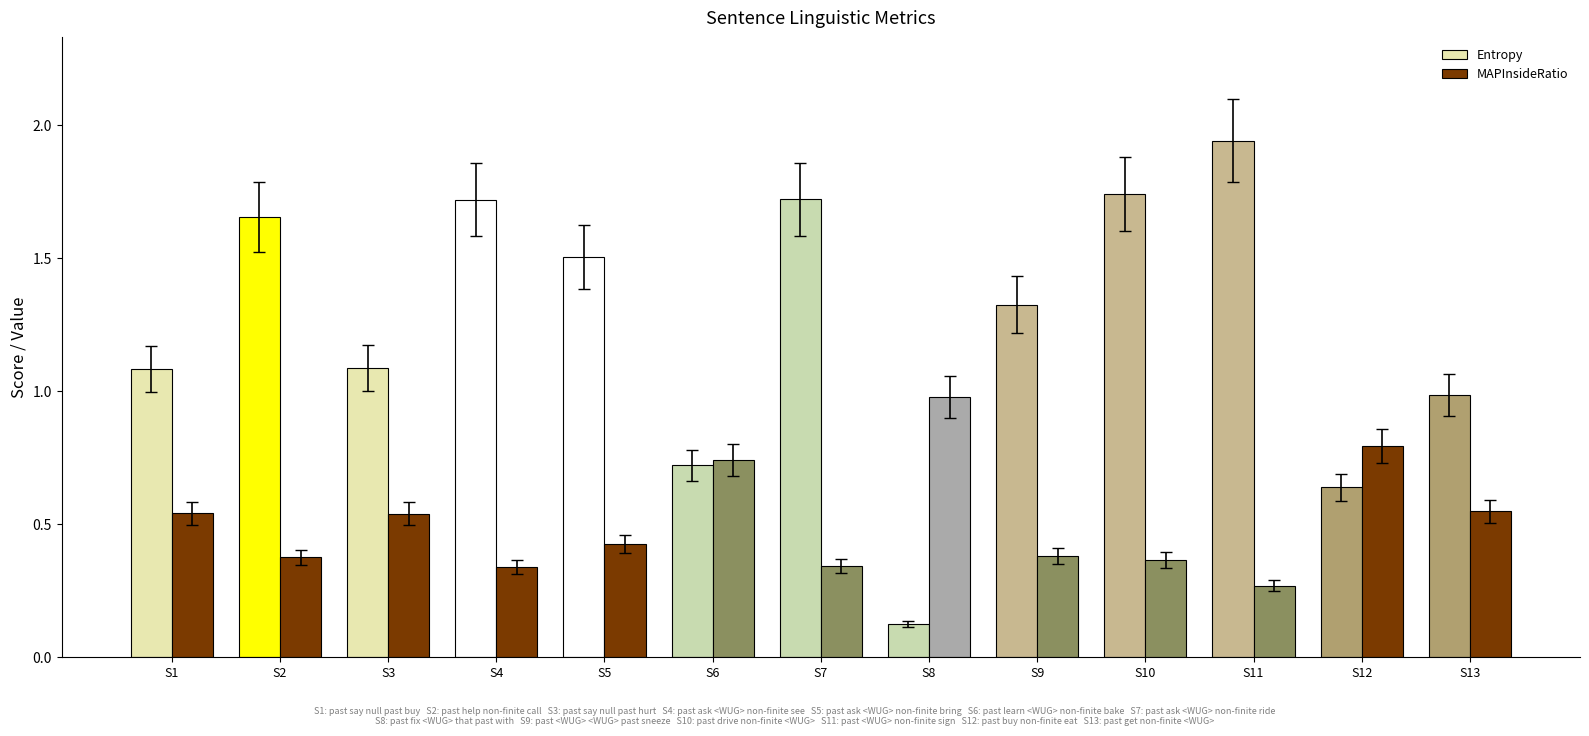

At which category is the sum across all series the highest?

S11